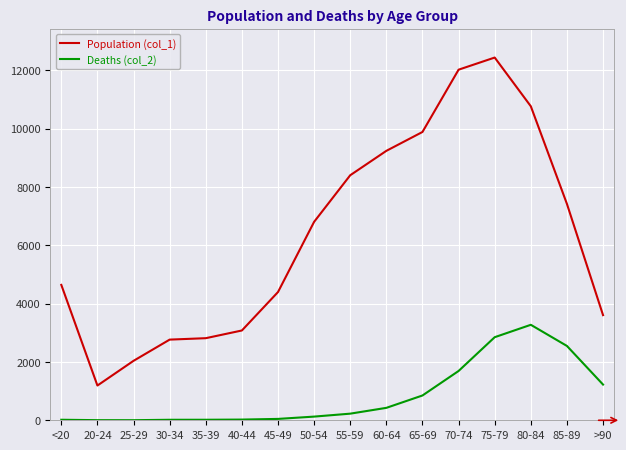

Which category has the lowest value in the Population (col_1) series?

20-24